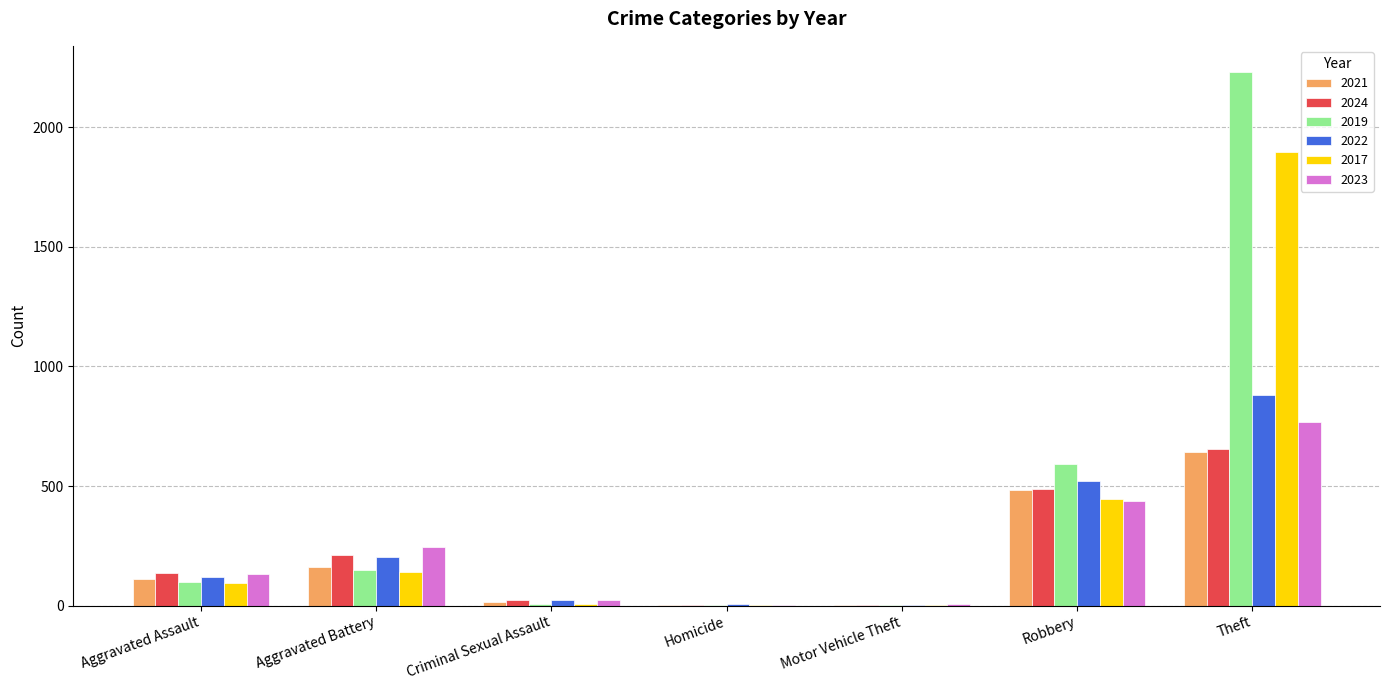

True or false: 2024 has a value of 22 at Criminal Sexual Assault.

True